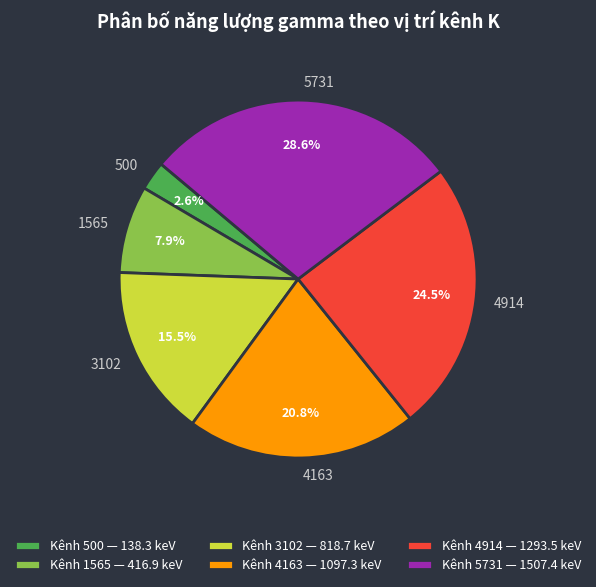

To the nearest percent, what is the combined percentage of 1565 and 4163?

29%